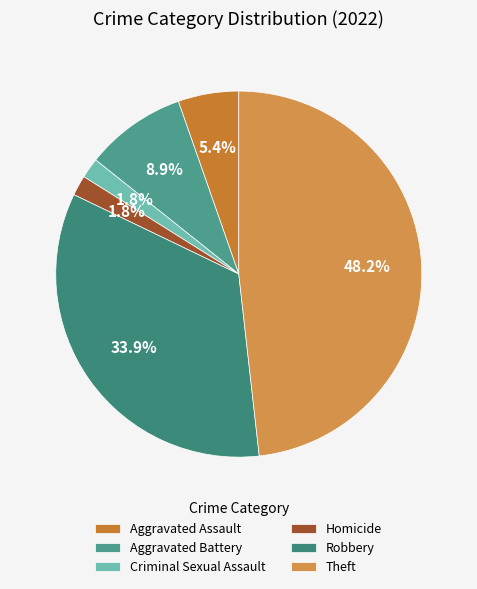

To the nearest percent, what percentage of the pie is Aggravated Battery?

9%